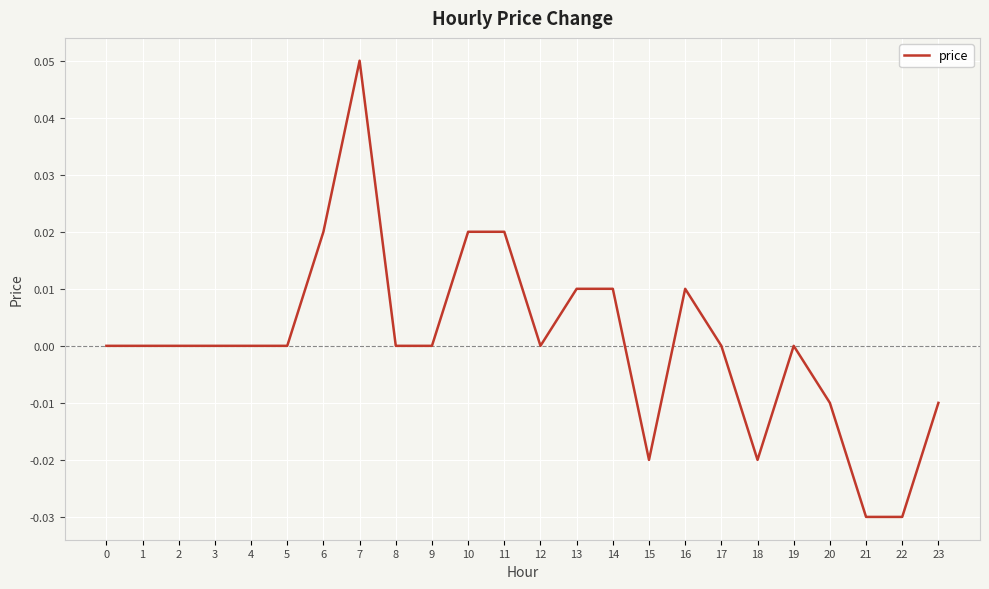

Which has a higher value, 12 or 20?

12